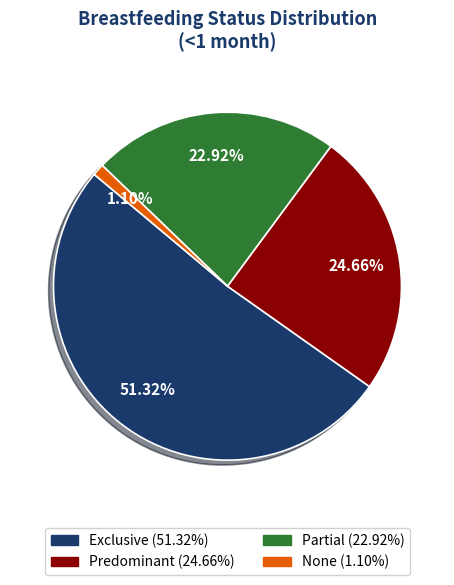

The Predominant slice represents 25% of the pie. True or false?

True